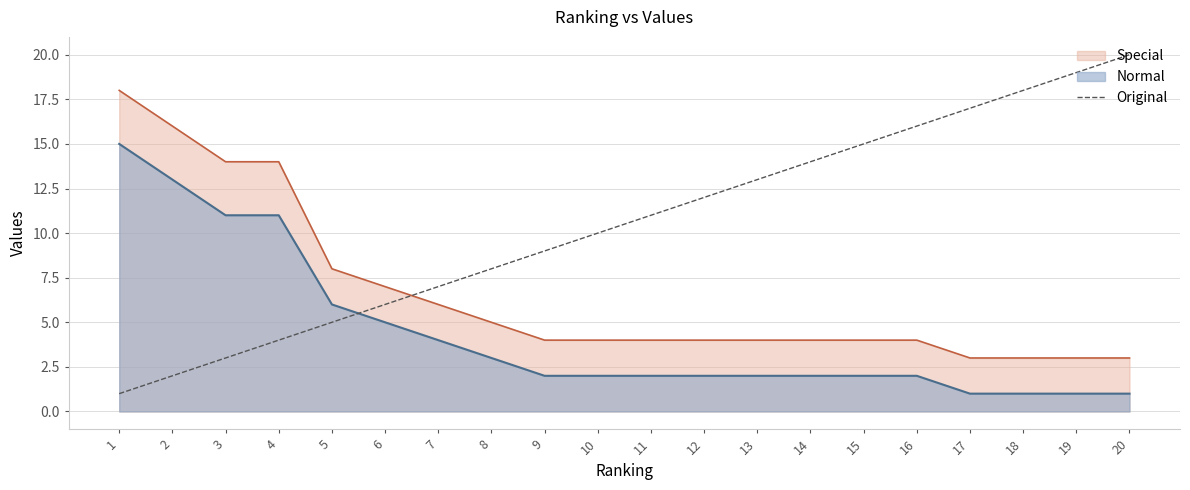

What value does the data have at 7?

7